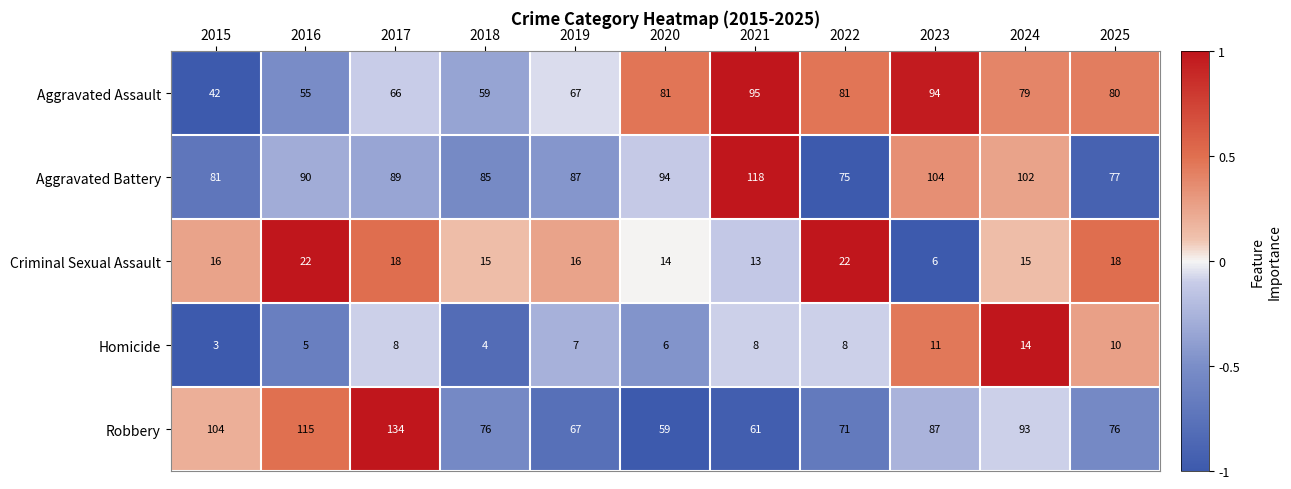

What is the spread (max minus min) of values at 2020?

88